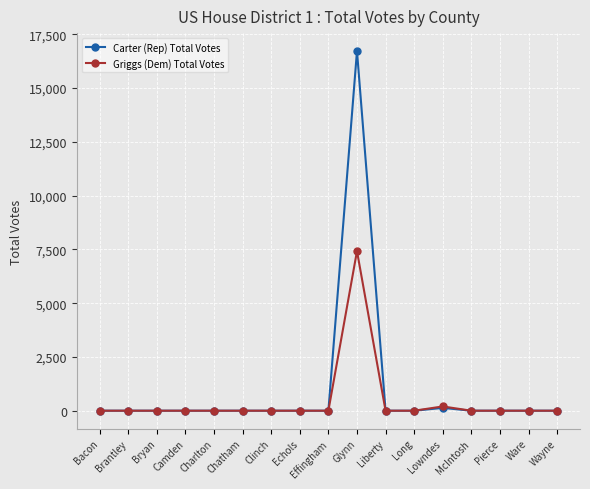

Between Lowndes and Pierce, which series saw the biggest shift?

Griggs (Dem) Total Votes